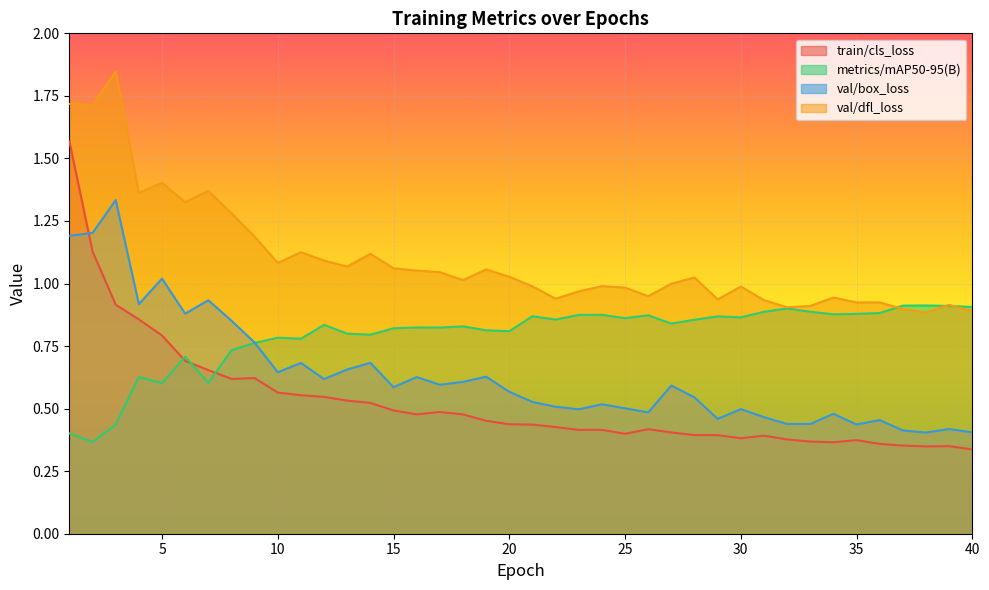

What is the sum of all val/box_loss values?

25.5